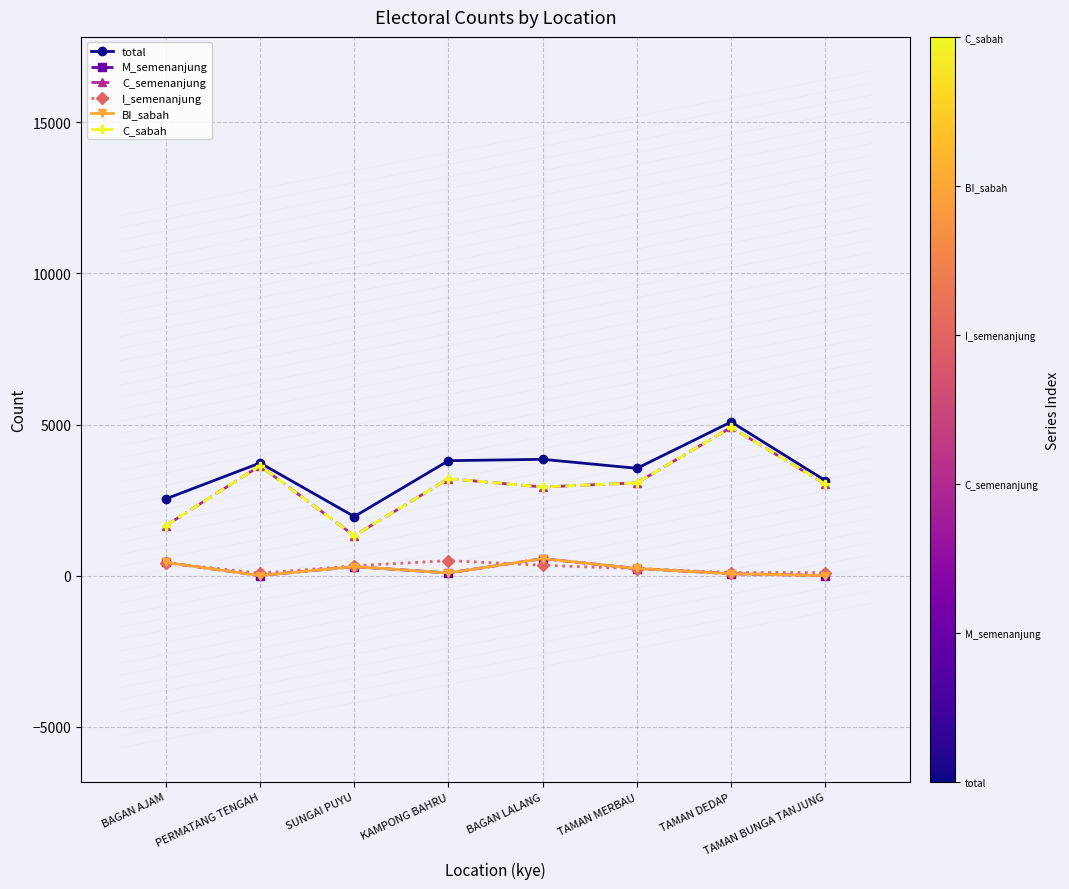

Does the chart have visible grid lines?

Yes